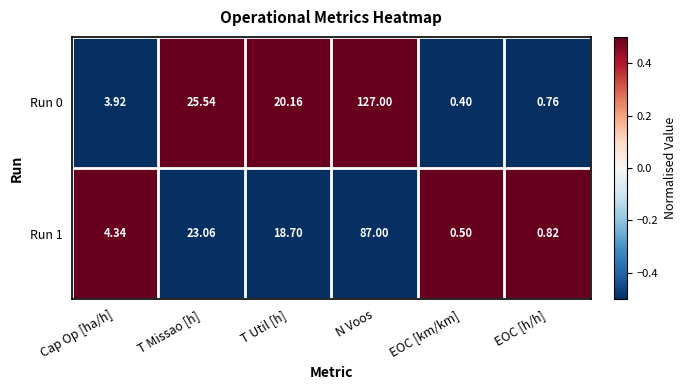

How many series are shown in this chart?

2